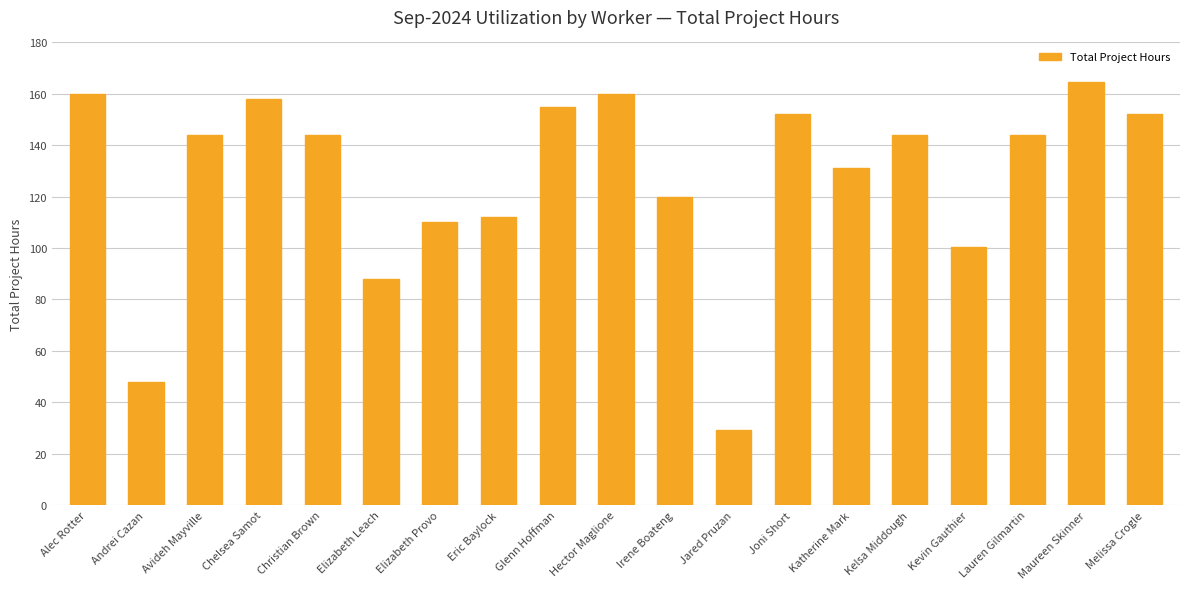

What is the greatest value displayed?

164.5